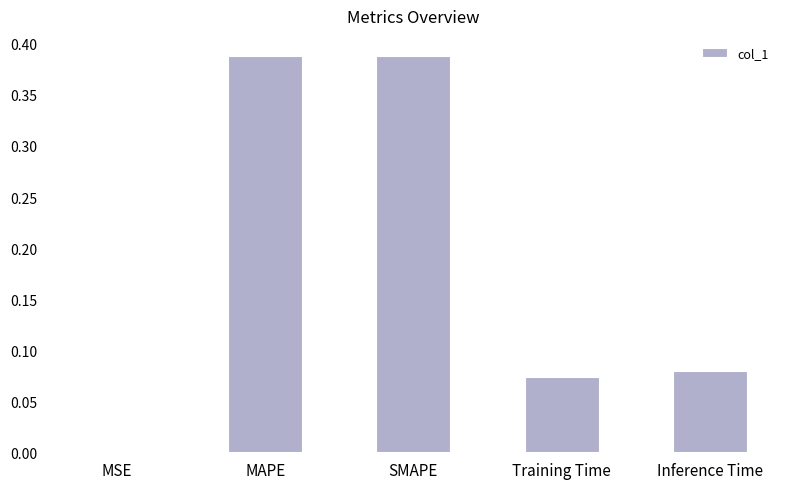

Which has a higher value, MSE or Inference Time?

Inference Time